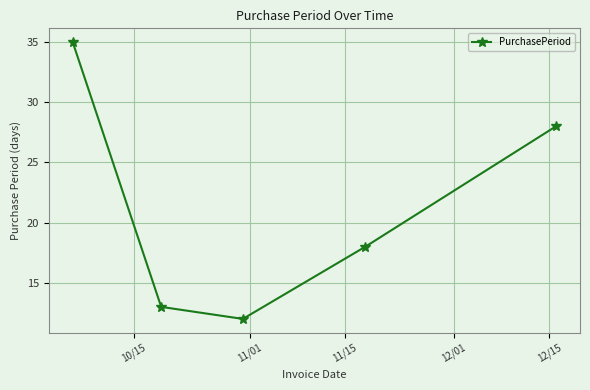

True or false: there are more than 1 points higher than both neighbors.

False